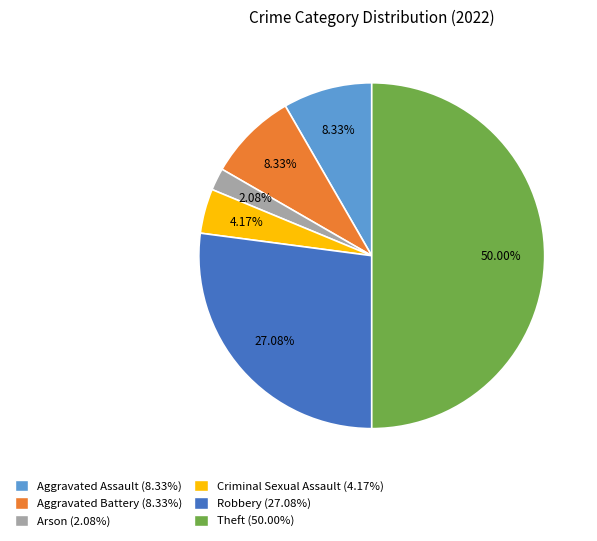

What percentage is NOT represented by Theft?

50.0%